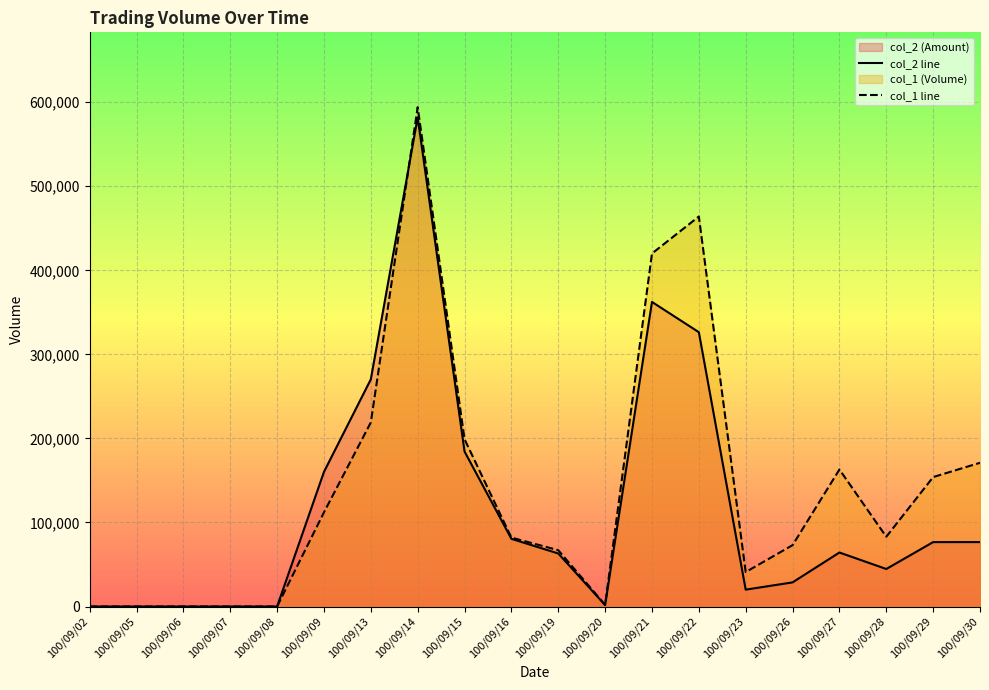

Reading left to right, what are all the values shown in this chart?

col_2 line: 0	0	0	0	0	160160	270300	581850	184450	80520	63120	1720	362350	326380	20090	28720	64260	44650	76640	76650
col_1 line: 0	0	0	0	0	112000	219000	594000	199000	82000	67000	2000	420000	464000	41000	73000	163000	83000	154000	171000